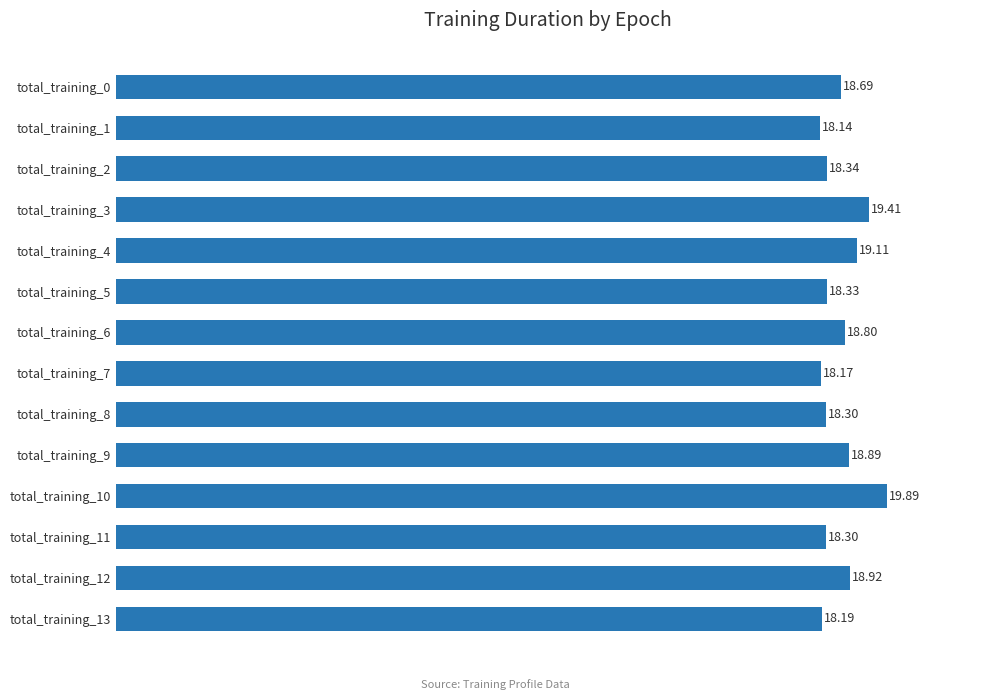

What is the change in value from total_training_3 to total_training_5?

-1.1